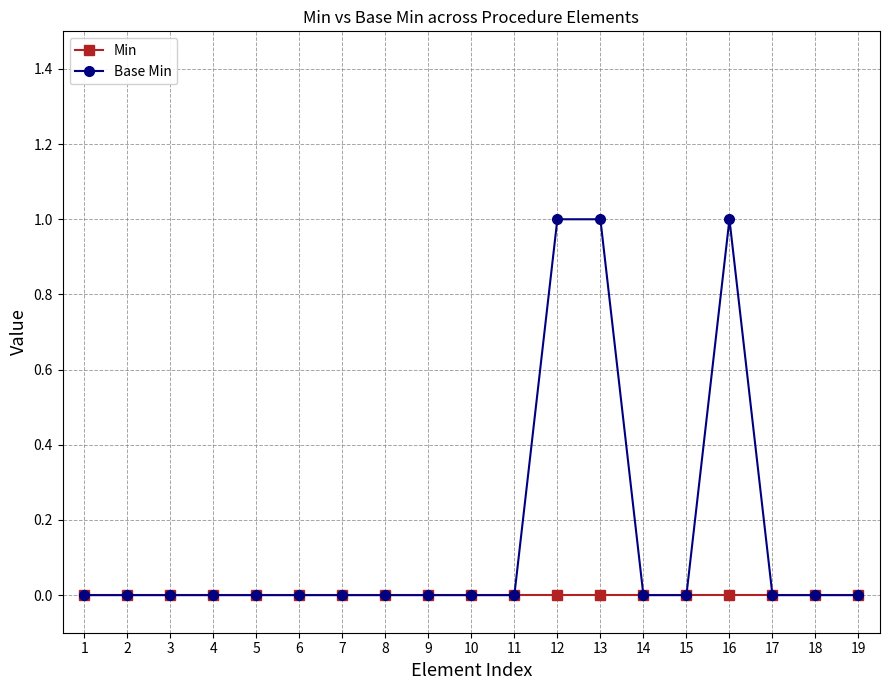

Rank the series by their average value, from lowest to highest.

Min, Base Min